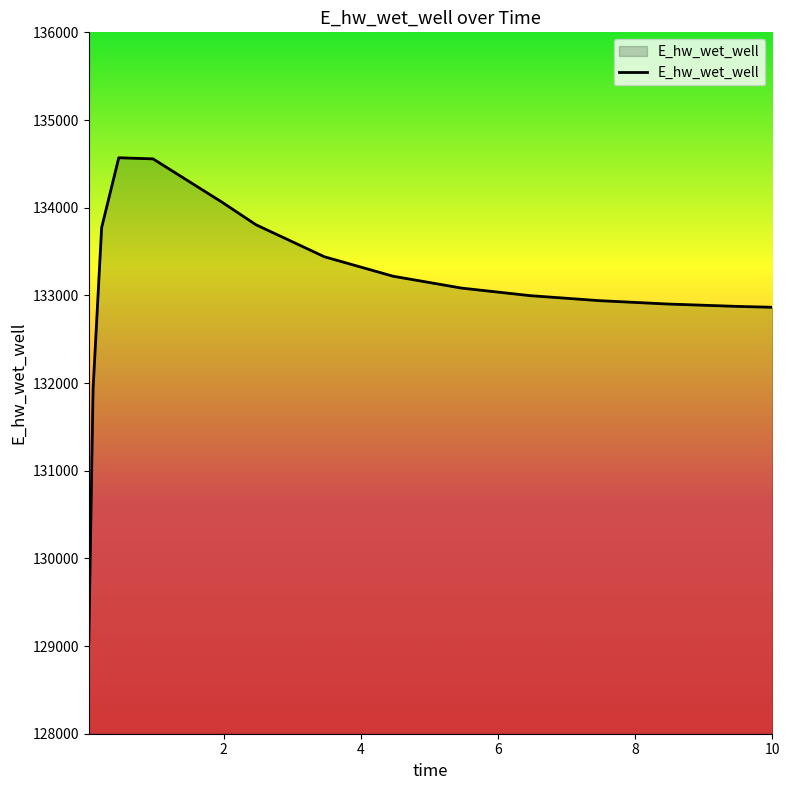

What is the difference between the maximum and minimum values?

5520.9